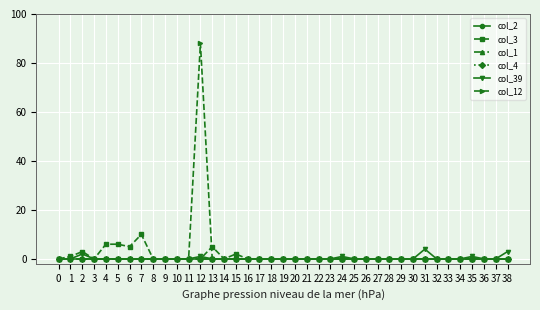

Reading right to left, transcribe all the data shown in this chart.

col_2: 38=0	37=0	36=0	35=0	34=0	33=0	32=0	31=0	30=0	29=0	28=0	27=0	26=0	25=0	24=0	23=0	22=0	21=0	20=0	19=0	18=0	17=0	16=0	15=0	14=0	13=0	12=0	11=0	10=0	9=0	8=0	7=0	6=0	5=0	4=0	3=0	2=0	1=0	0=0
col_3: 38=0	37=0	36=0	35=0	34=0	33=0	32=0	31=0	30=0	29=0	28=0	27=0	26=0	25=0	24=0	23=0	22=0	21=0	20=0	19=0	18=0	17=0	16=0	15=2	14=0	13=5	12=0	11=0	10=0	9=0	8=0	7=10	6=5	5=6	4=6	3=0	2=3	1=1	0=0
col_1: 38=0	37=0	36=0	35=0	34=0	33=0	32=0	31=0	30=0	29=0	28=0	27=0	26=0	25=0	24=0	23=0	22=0	21=0	20=0	19=0	18=0	17=0	16=0	15=0	14=0	13=0	12=0	11=0	10=0	9=0	8=0	7=0	6=0	5=0	4=0	3=0	2=0	1=0	0=0
col_4: 38=0	37=0	36=0	35=0	34=0	33=0	32=0	31=0	30=0	29=0	28=0	27=0	26=0	25=0	24=0	23=0	22=0	21=0	20=0	19=0	18=0	17=0	16=0	15=0	14=0	13=0	12=0	11=0	10=0	9=0	8=0	7=0	6=0	5=0	4=0	3=0	2=0	1=0	0=0
col_39: 38=3	37=0	36=0	35=1	34=0	33=0	32=0	31=4	30=0	29=0	28=0	27=0	26=0	25=0	24=1	23=0	22=0	21=0	20=0	19=0	18=0	17=0	16=0	15=0	14=0	13=0	12=1	11=0	10=0	9=0	8=0	7=0	6=0	5=0	4=0	3=0	2=2	1=0	0=0
col_12: 38=0	37=0	36=0	35=0	34=0	33=0	32=0	31=0	30=0	29=0	28=0	27=0	26=0	25=0	24=0	23=0	22=0	21=0	20=0	19=0	18=0	17=0	16=0	15=0	14=0	13=0	12=88	11=0	10=0	9=0	8=0	7=0	6=0	5=0	4=0	3=0	2=0	1=0	0=0